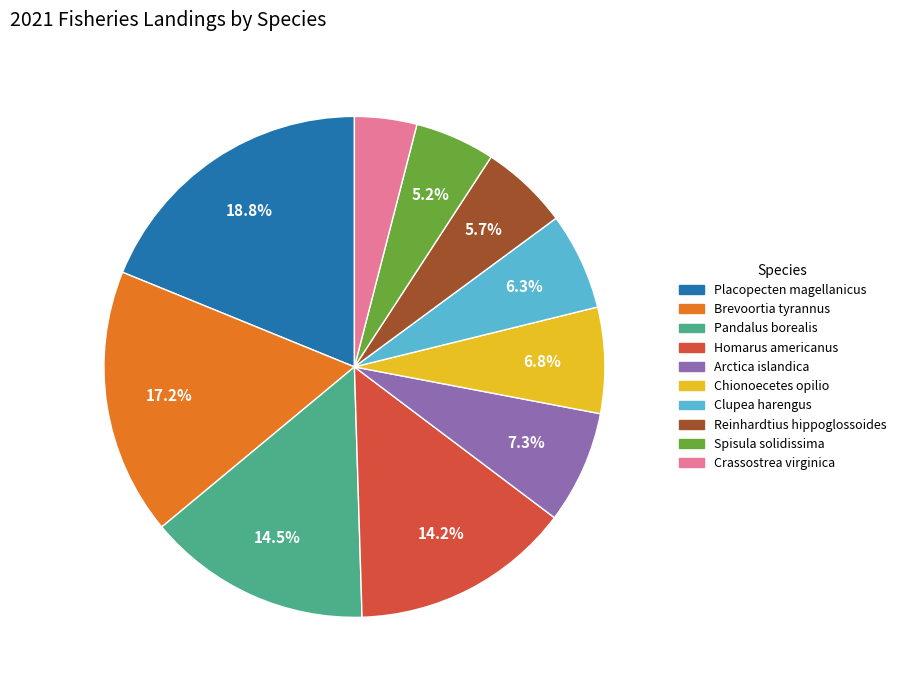

Is there a majority slice in this chart?

No